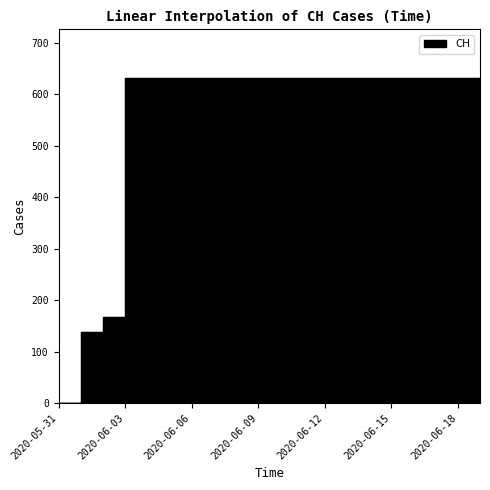

What is the sum of the values at 2020-06-12 and 2020-05-31?

631